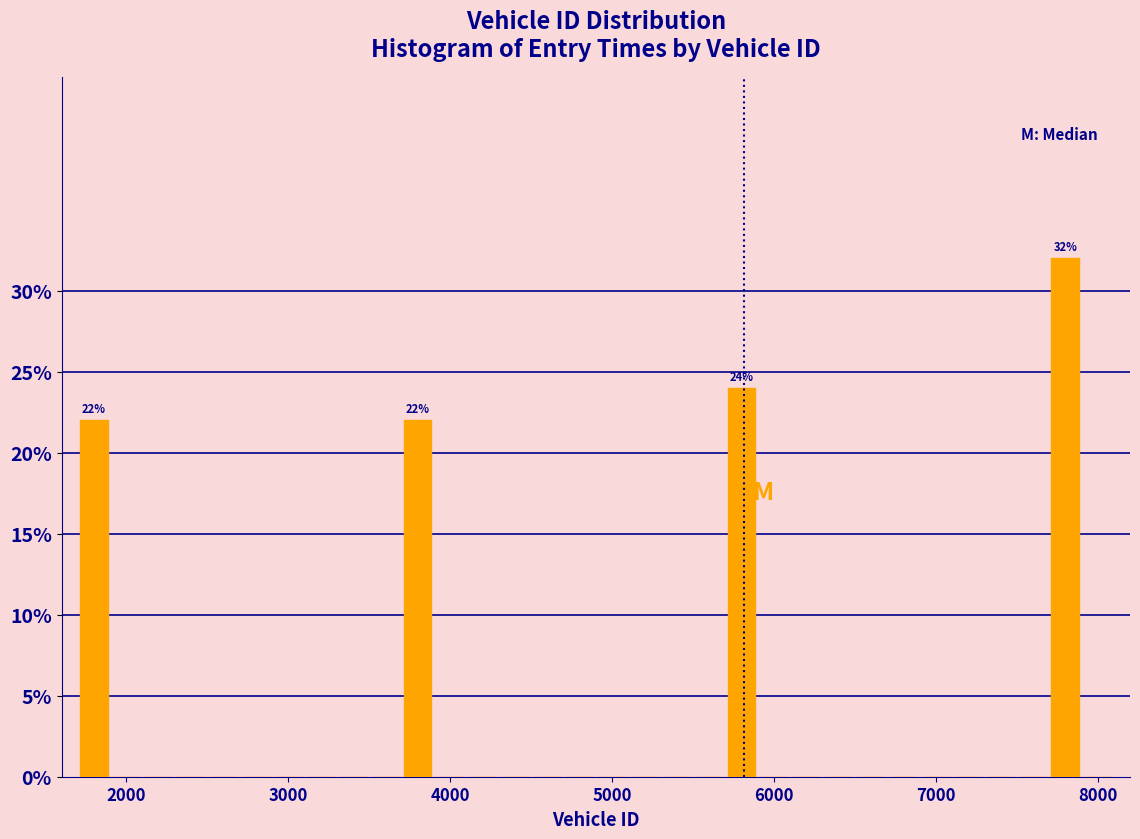

Around what value on the x-axis is the tallest bar? Give the approximate position of its centre, as read against the axis.

7800